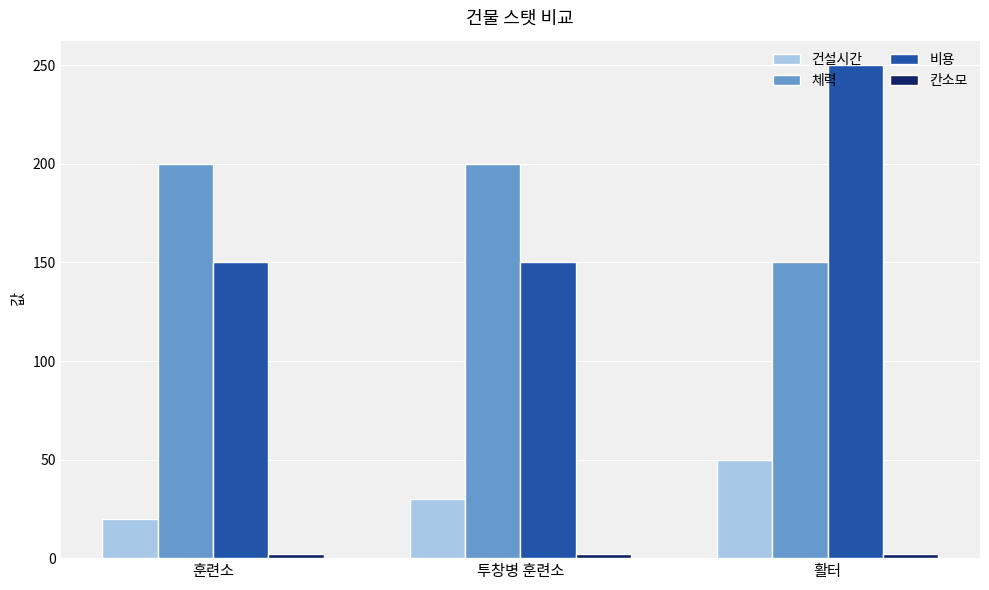

At which category is the sum across all series the highest?

활터